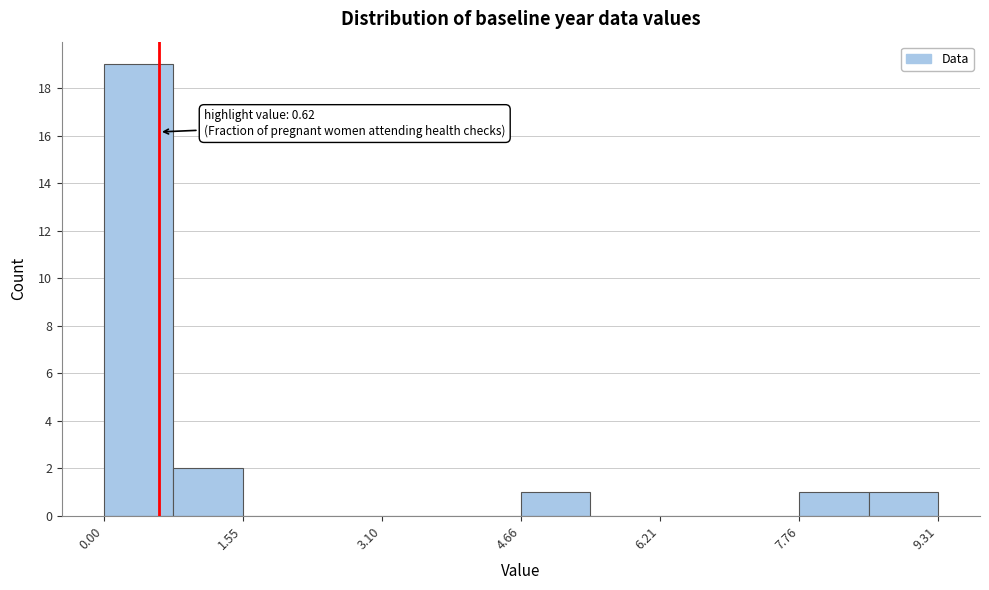

Around what value on the x-axis is the tallest bar? Give the approximate position of its centre, as read against the axis.

0.4